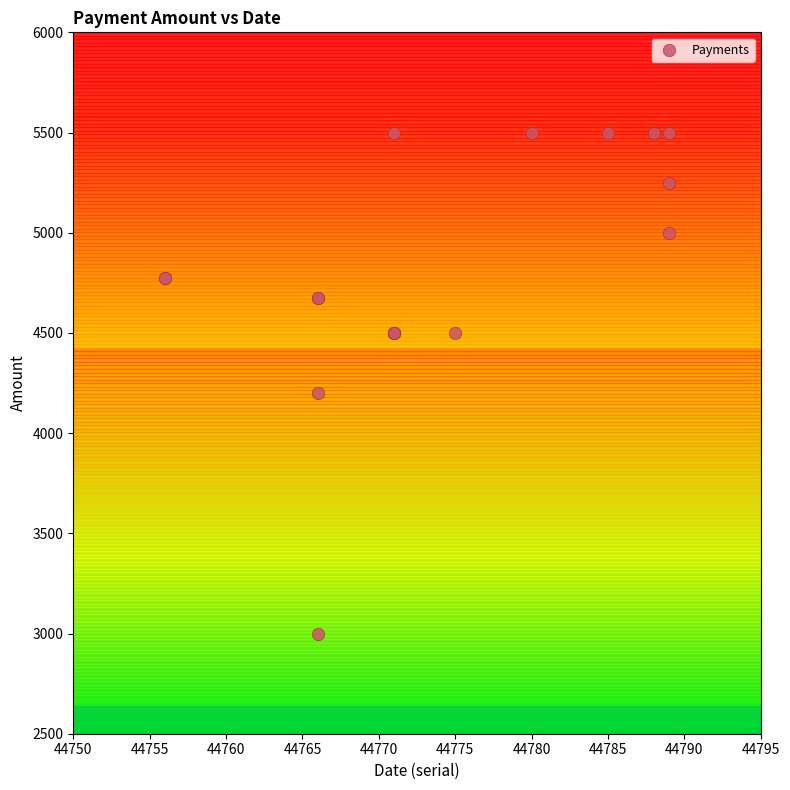

What Y value in the scatter plot is closest to 4250?

4200